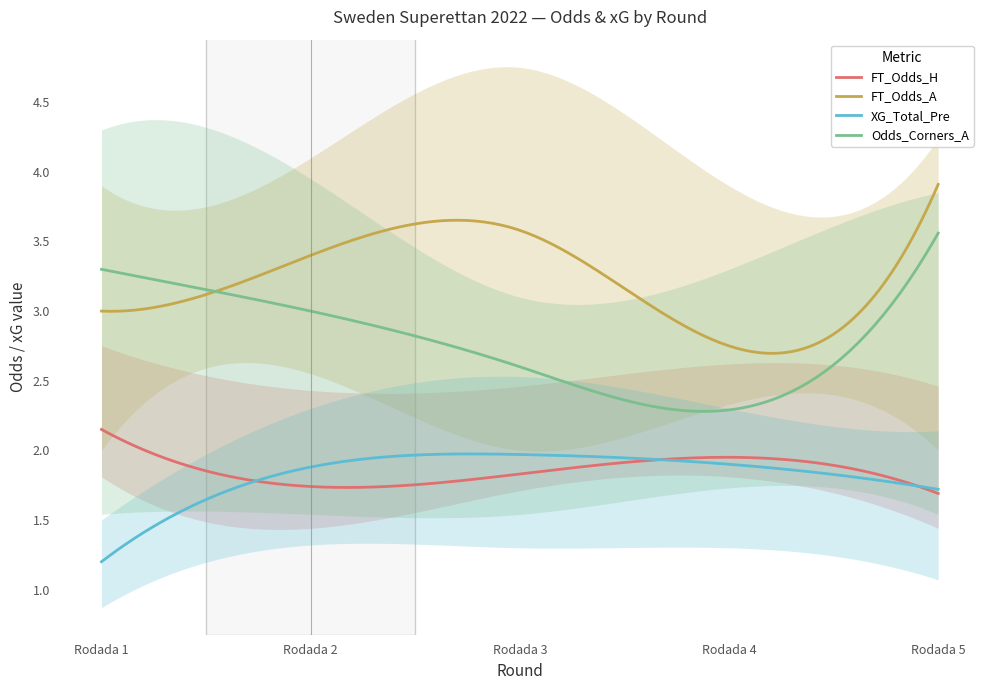

True or false: FT_Odds_H has more than 1 points higher than both neighbors.

False